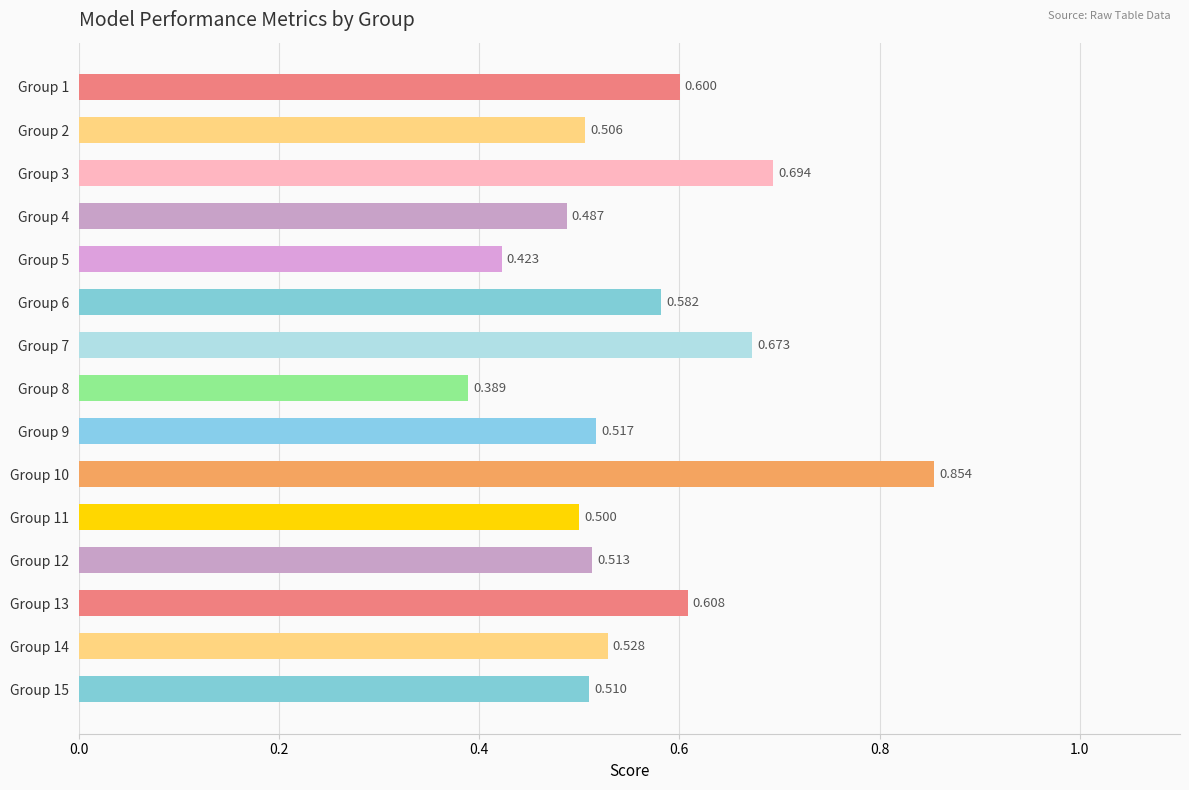

What is the average value?

0.6